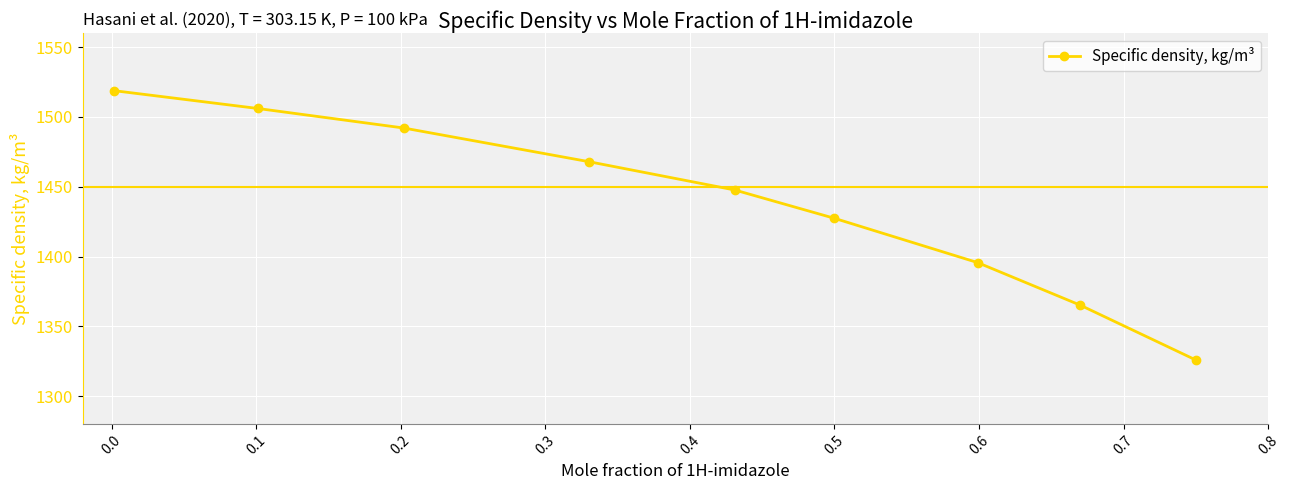

What is the sum of all values?

12946.9